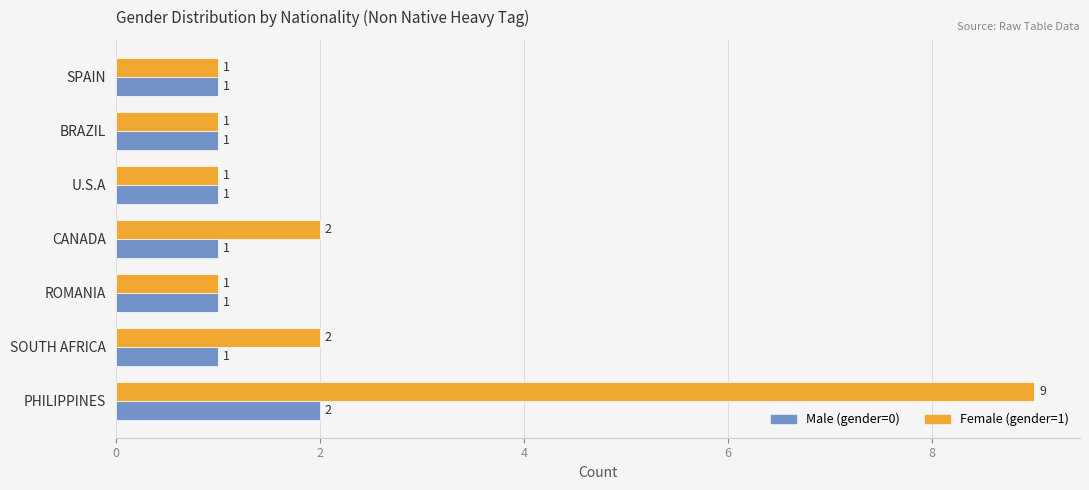

Which series has the largest range (max minus min)?

Female (gender=1)